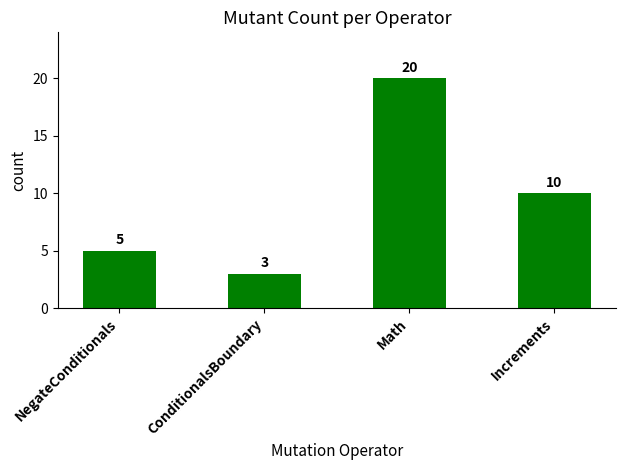

What is the label of the 3rd bar from the right?

ConditionalsBoundary